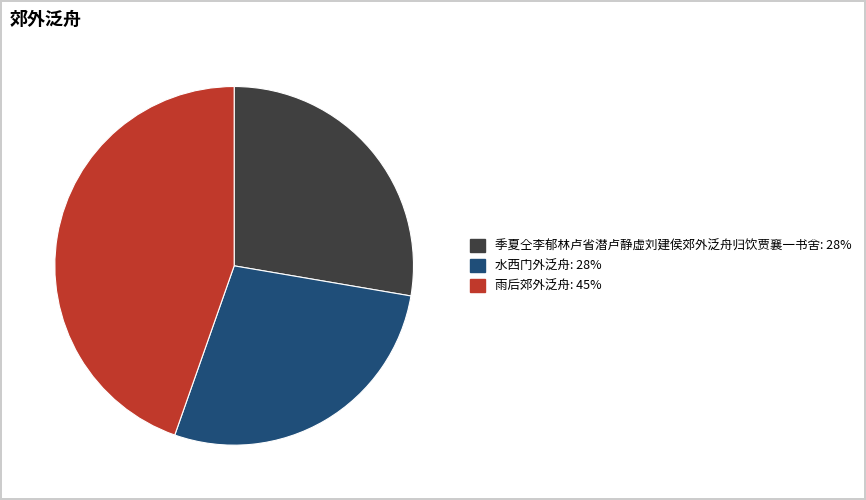

Which category has the biggest portion of the pie?

雨后郊外泛舟